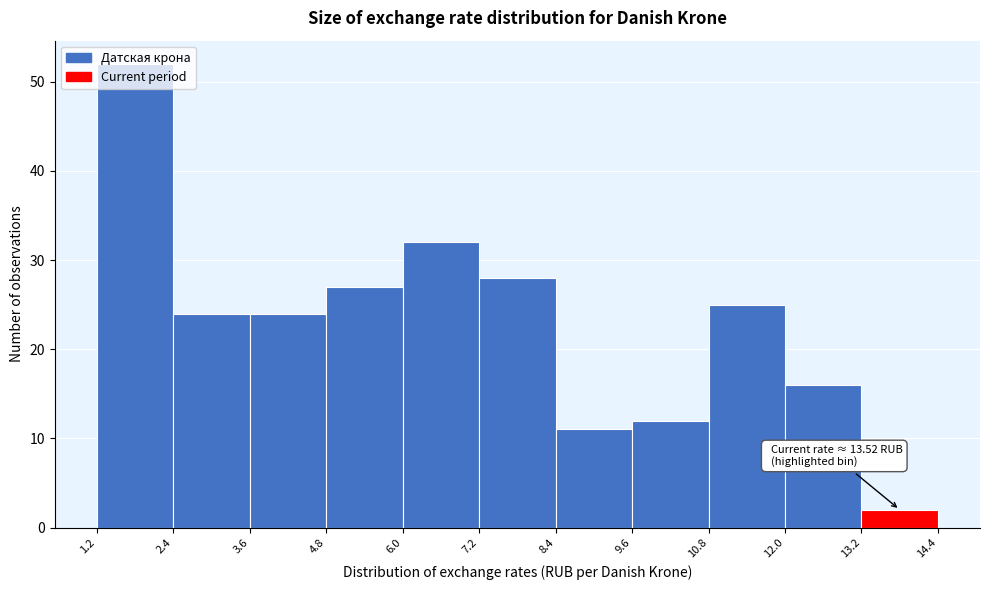

Over which range of the x-axis is the bar tallest?

1.2 to 2.4